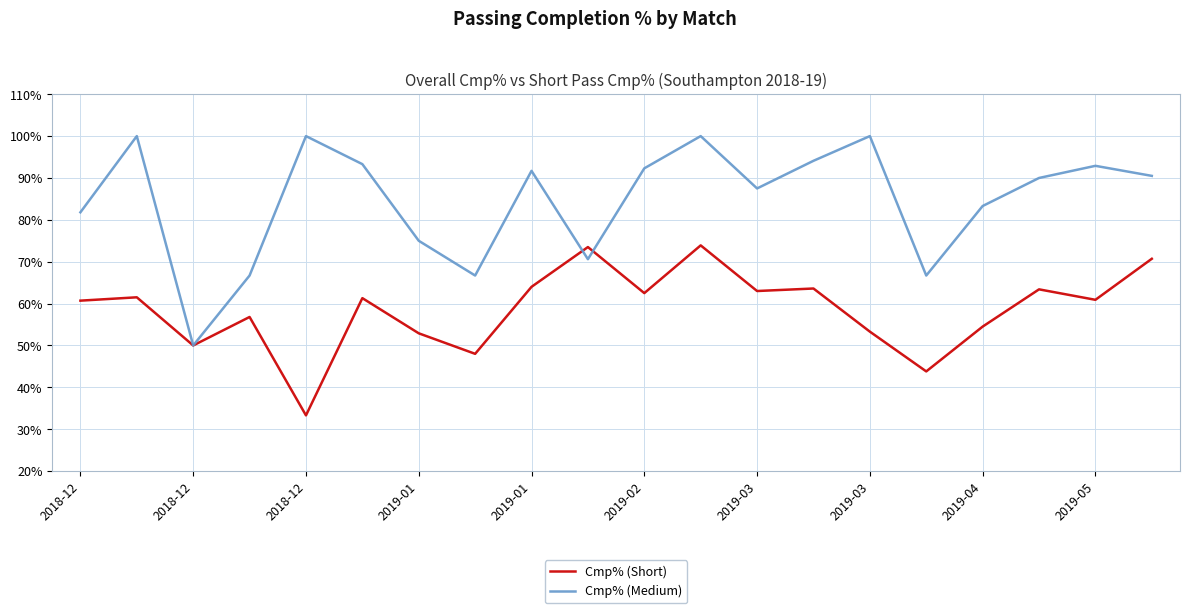

Which series has the widest spread of values?

Cmp% (Medium)